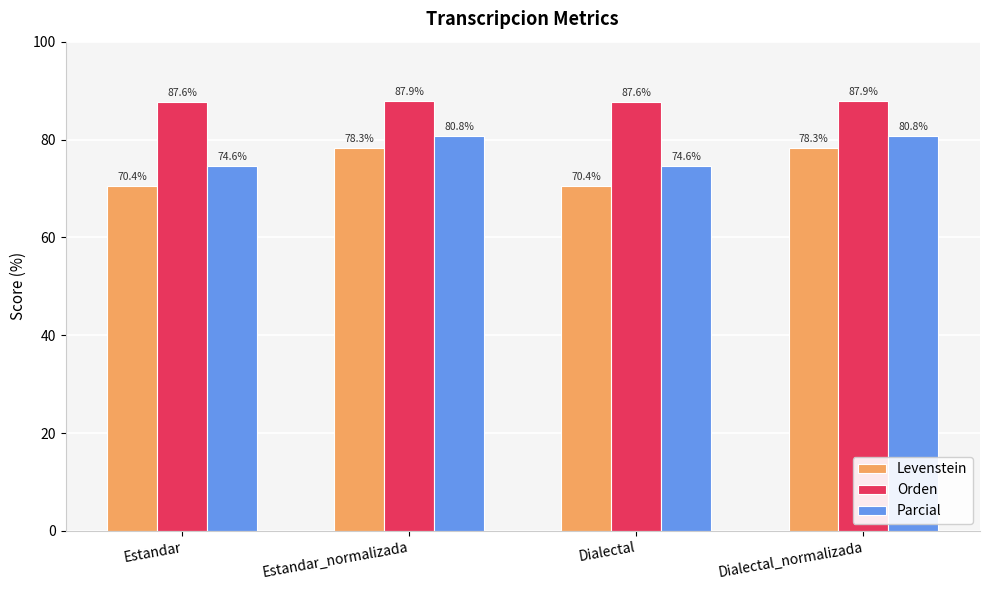

What is the difference between the maximum and second lowest values in the Parcial series?

6.1